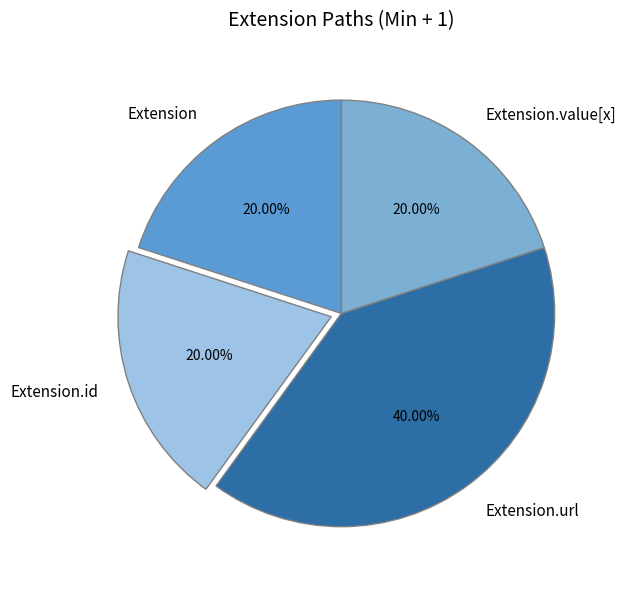

How many slices are in this pie chart?

4